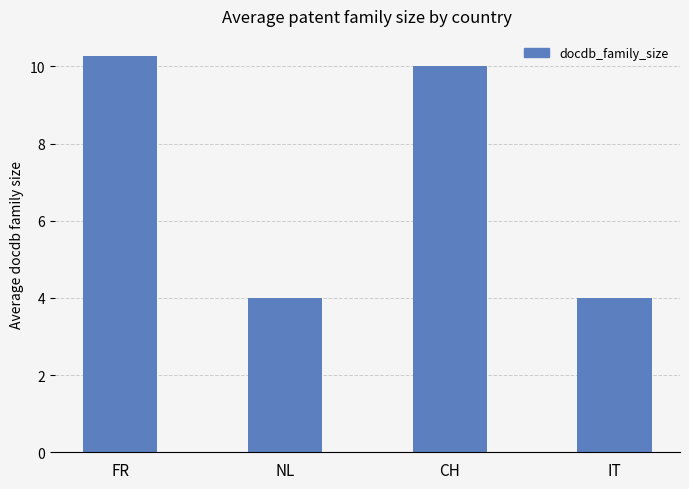

How many values are below 10?

2